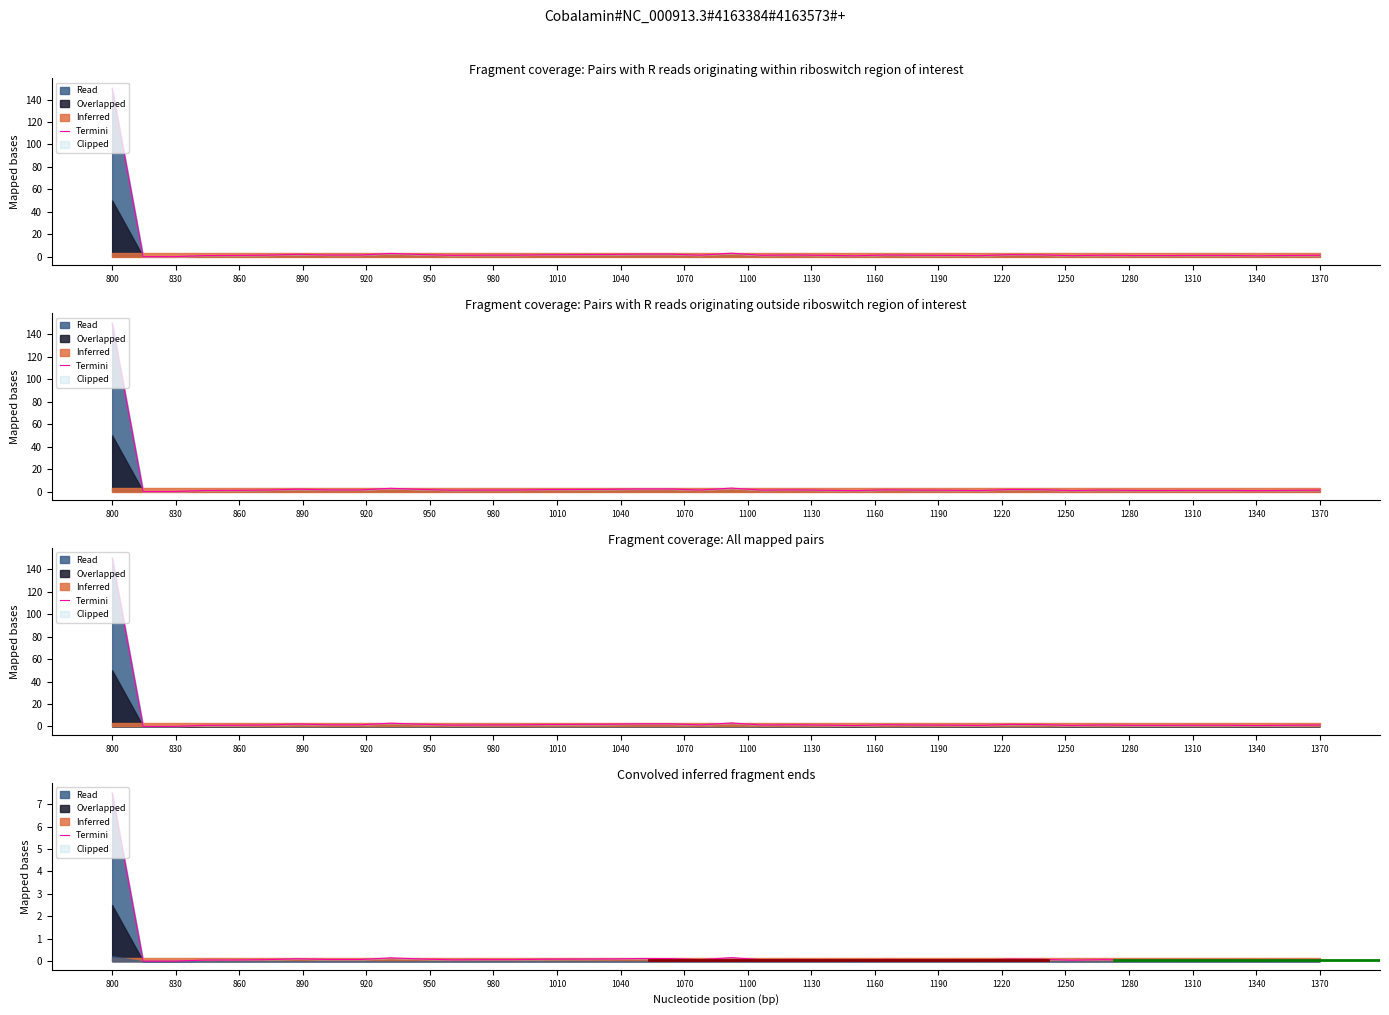

How many interior local valleys (lower than both neighbors) does the data have?

7